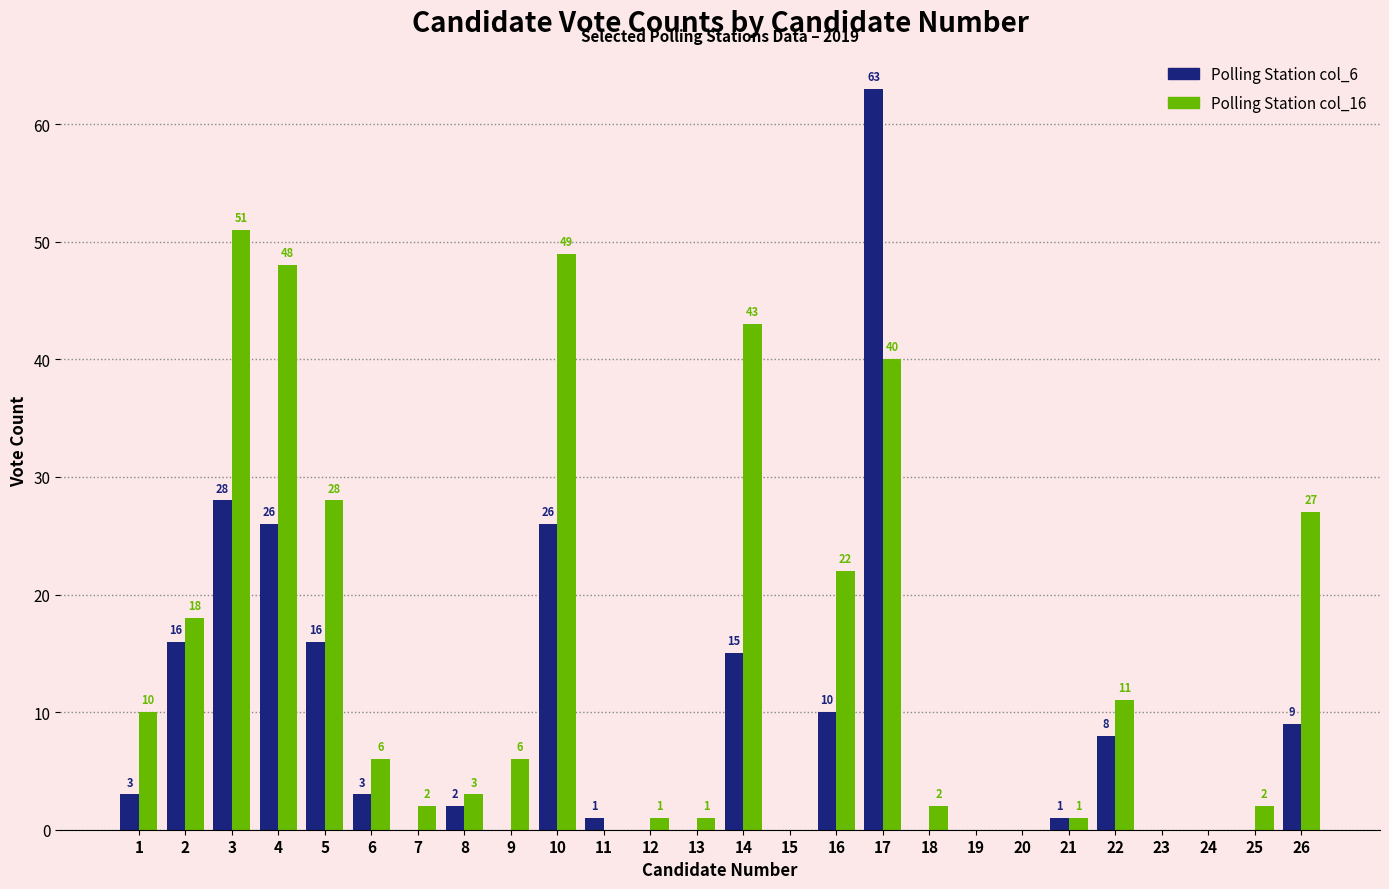

At which category does the chart reach its peak across all series?

17